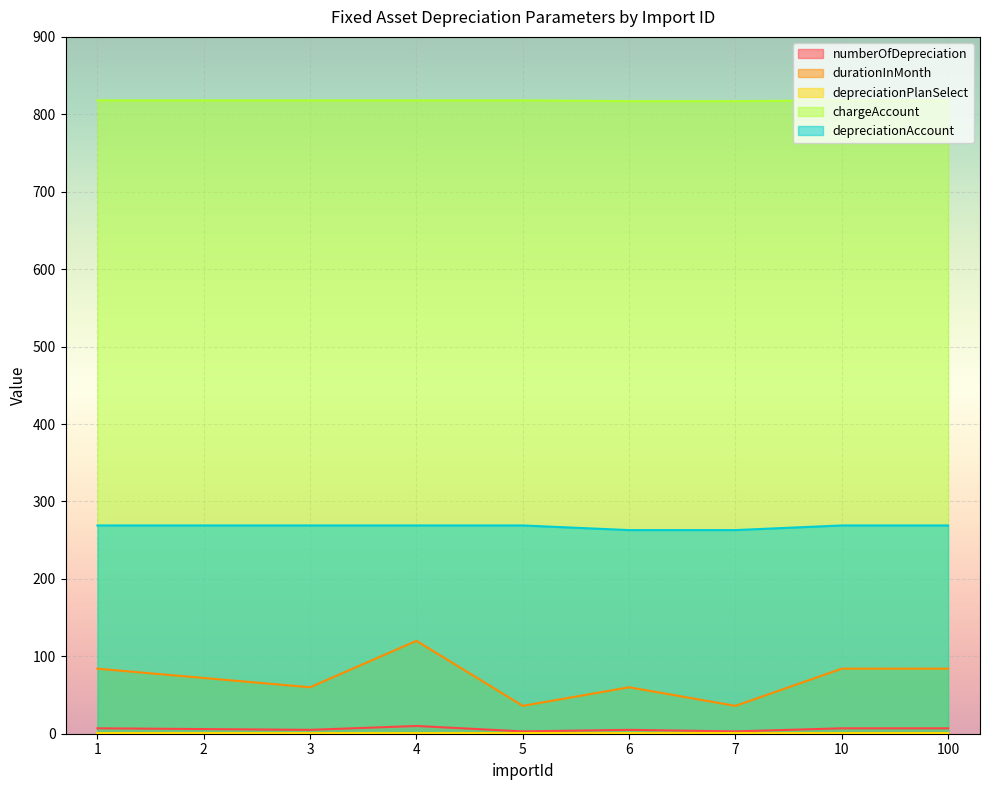

At which category is the sum across all series the highest?

4